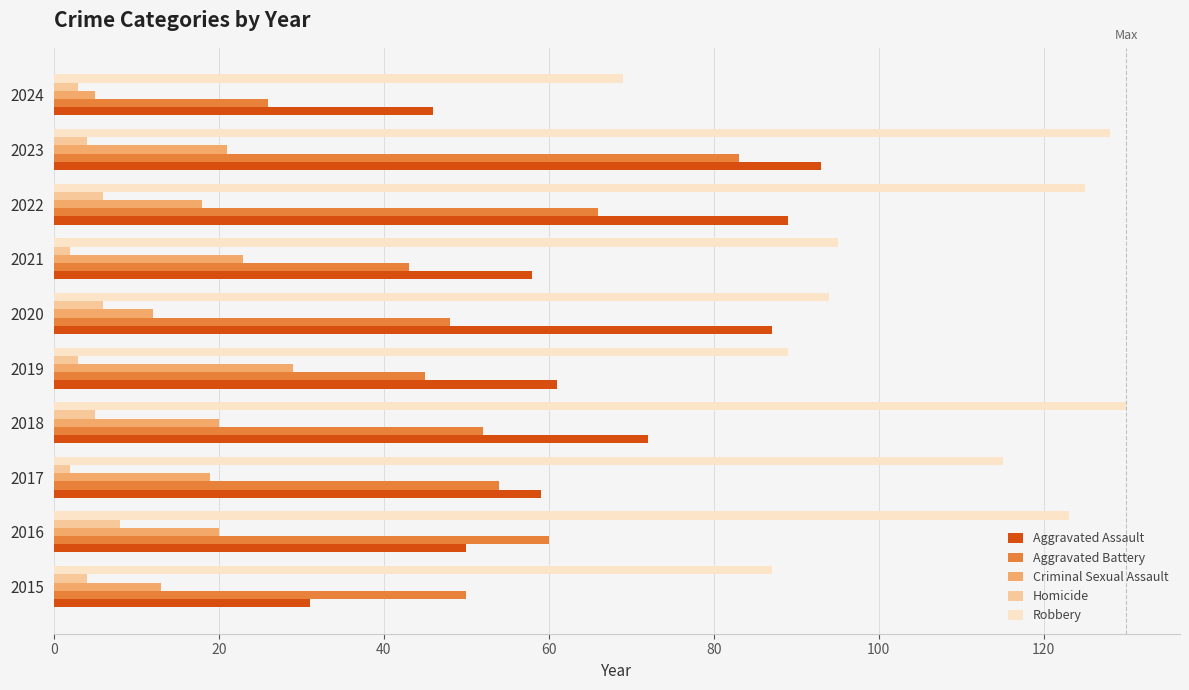

At which category is the sum across all series the highest?

2023